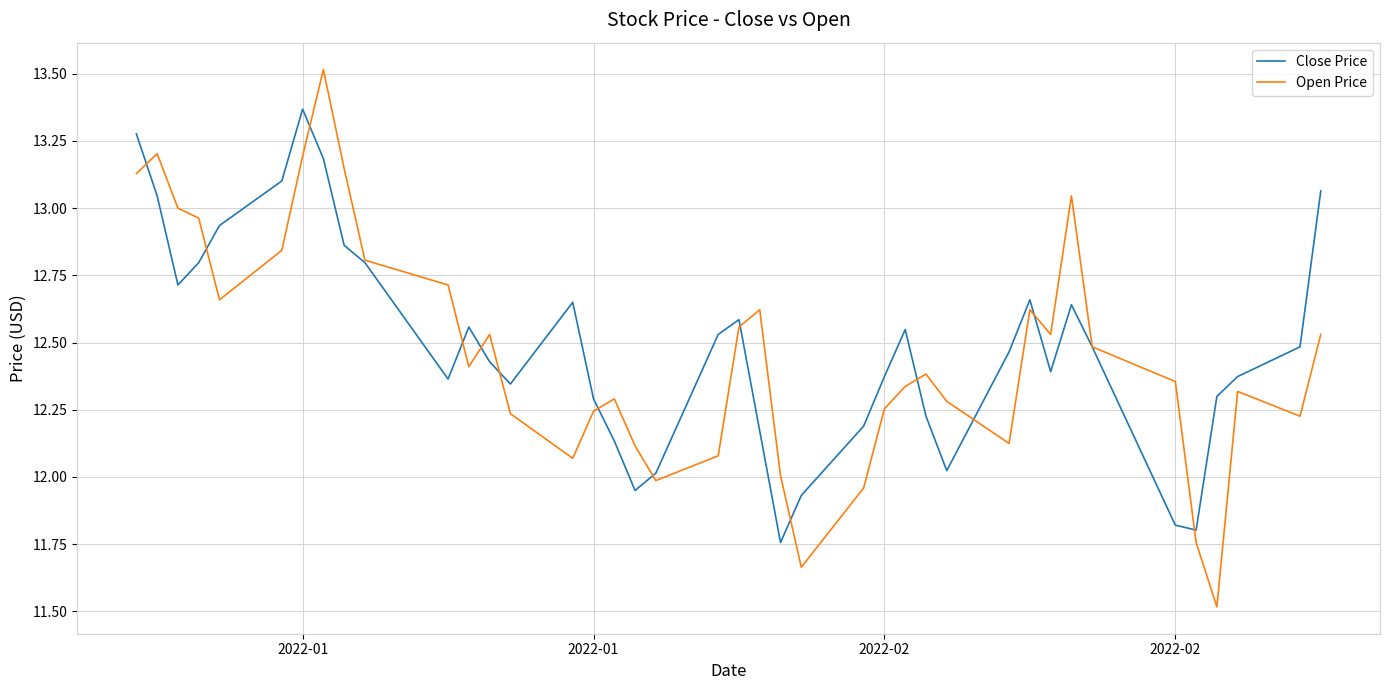

Rank the series by their maximum value, from highest to lowest.

Open Price, Close Price